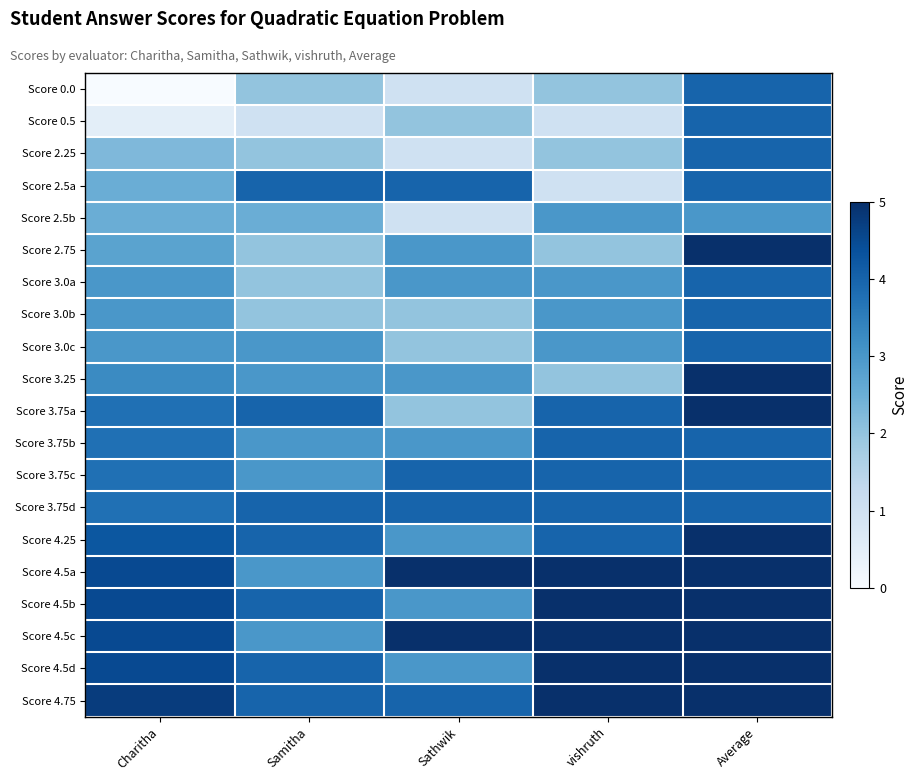

Which label corresponds to the largest value in the chart?

Average